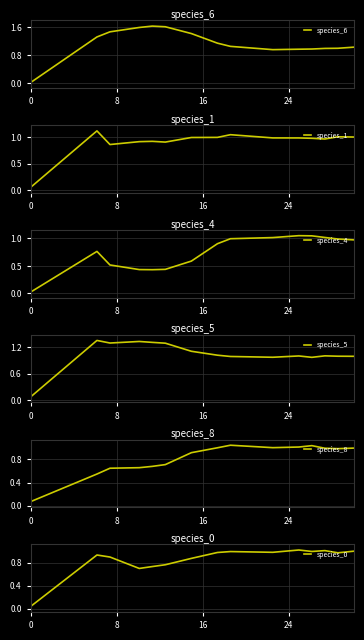

Which series ends up on top after the final intersection of species_6 and species_4?

species_6